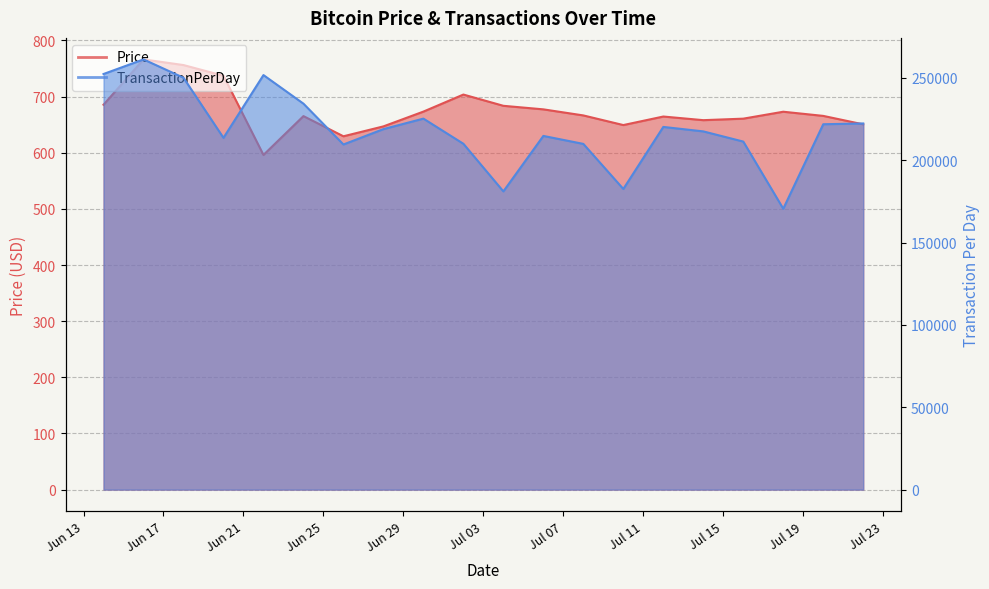

True or false: Price and TransactionPerDay cross at least once.

False